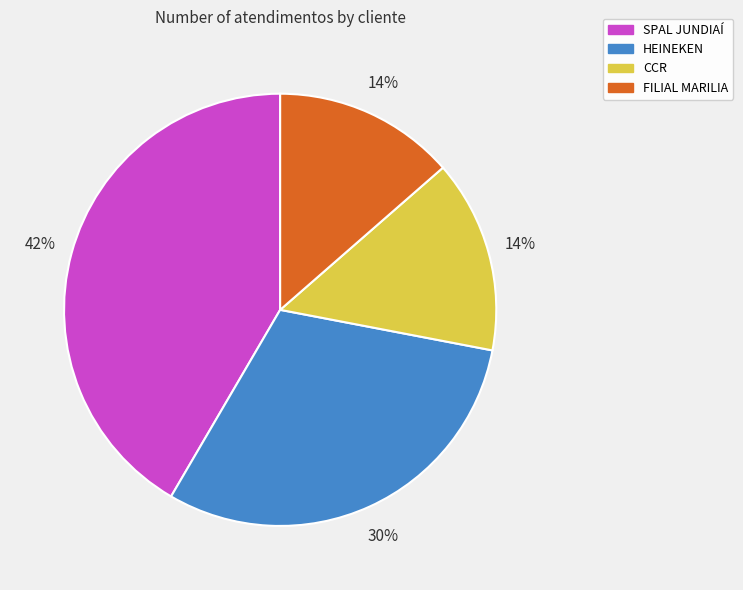

Which category has the biggest portion of the pie?

SPAL JUNDIAÍ